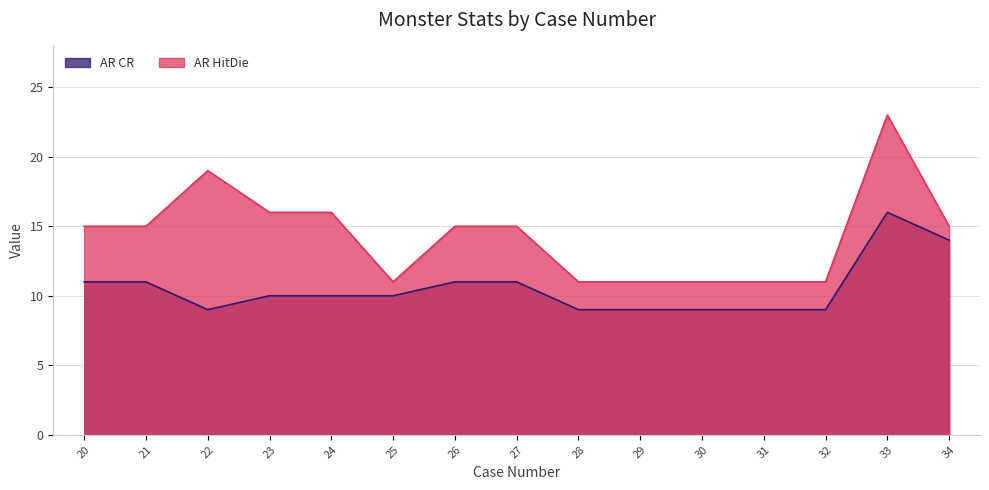

What is the highest value of the AR CR series?

16